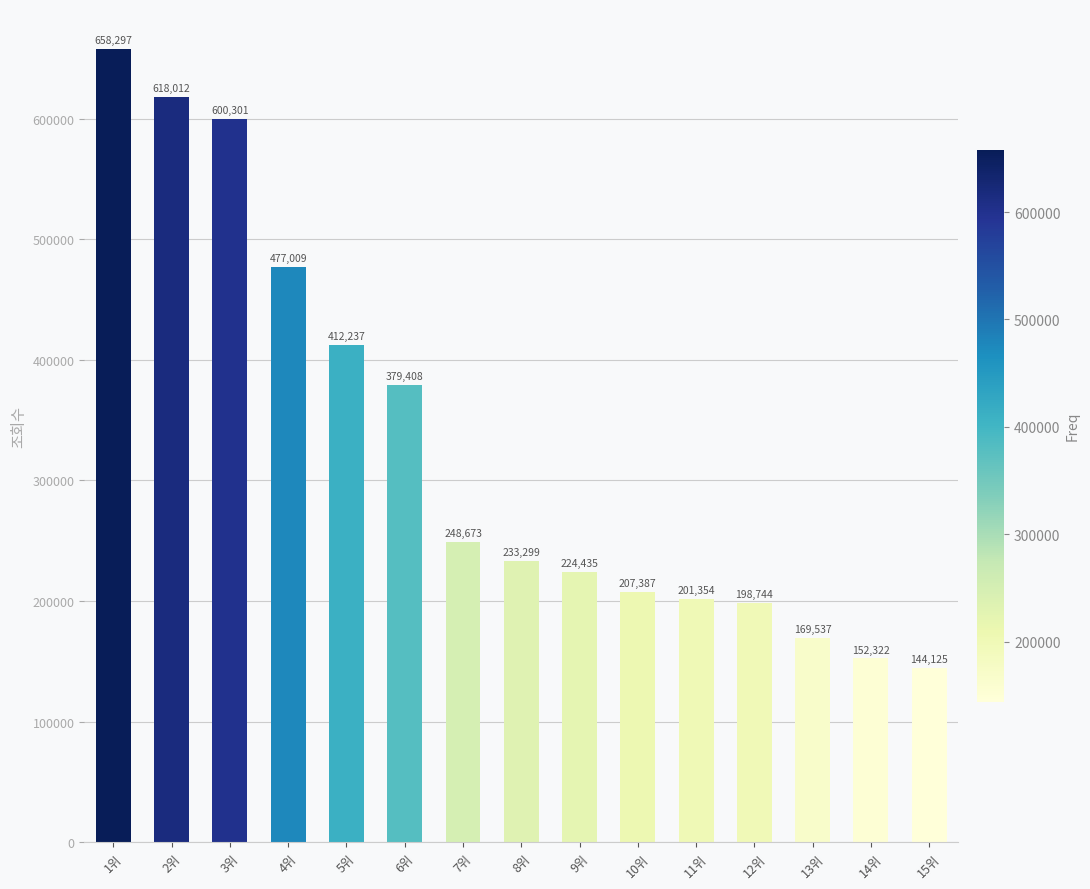

What is the sum of all values?

4925140